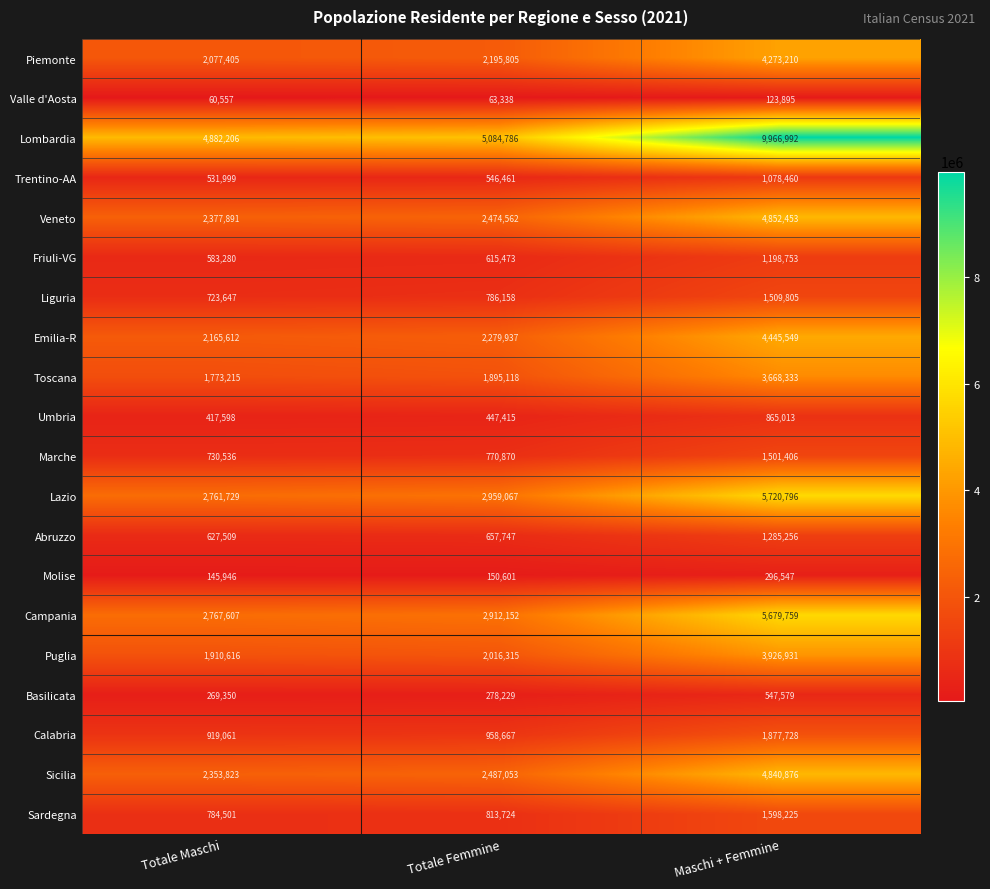

How many data points does each series have?

3